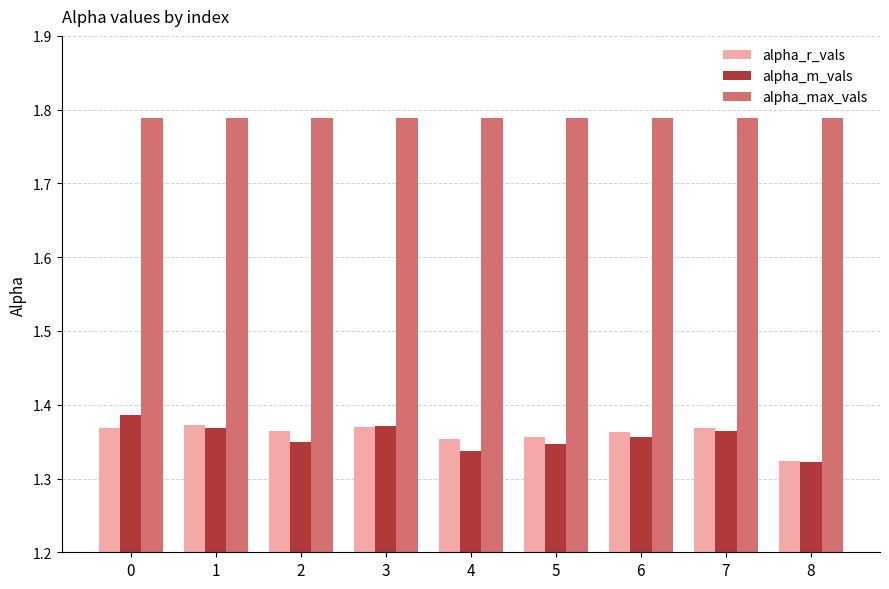

Does the chart contain stacked bars?

No